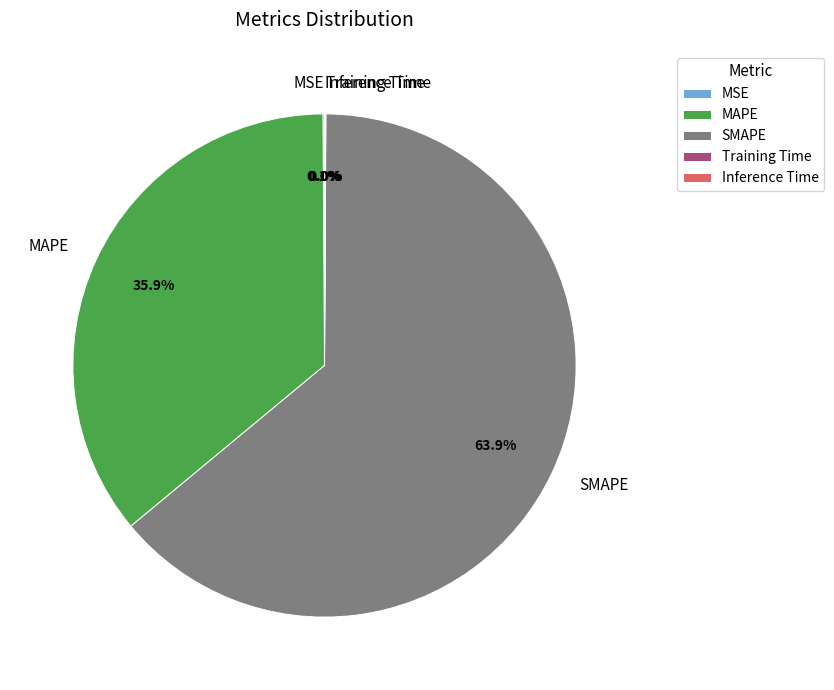

Which category has the biggest portion of the pie?

SMAPE